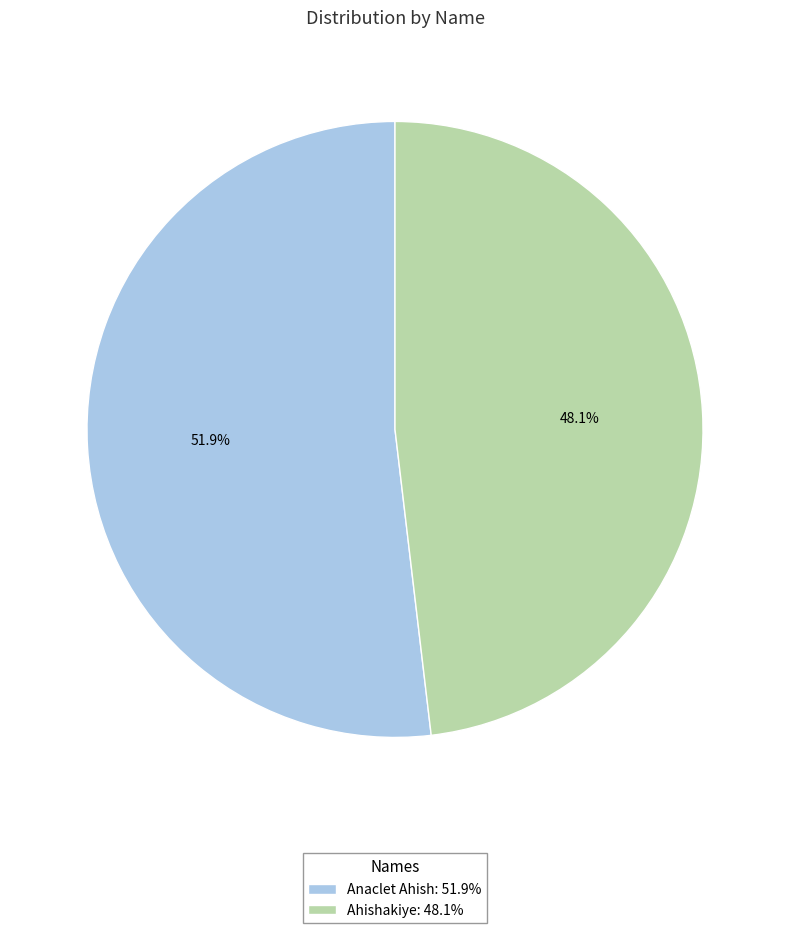

Rank the categories by value from highest to lowest.

Anaclet Ahish, Ahishakiye